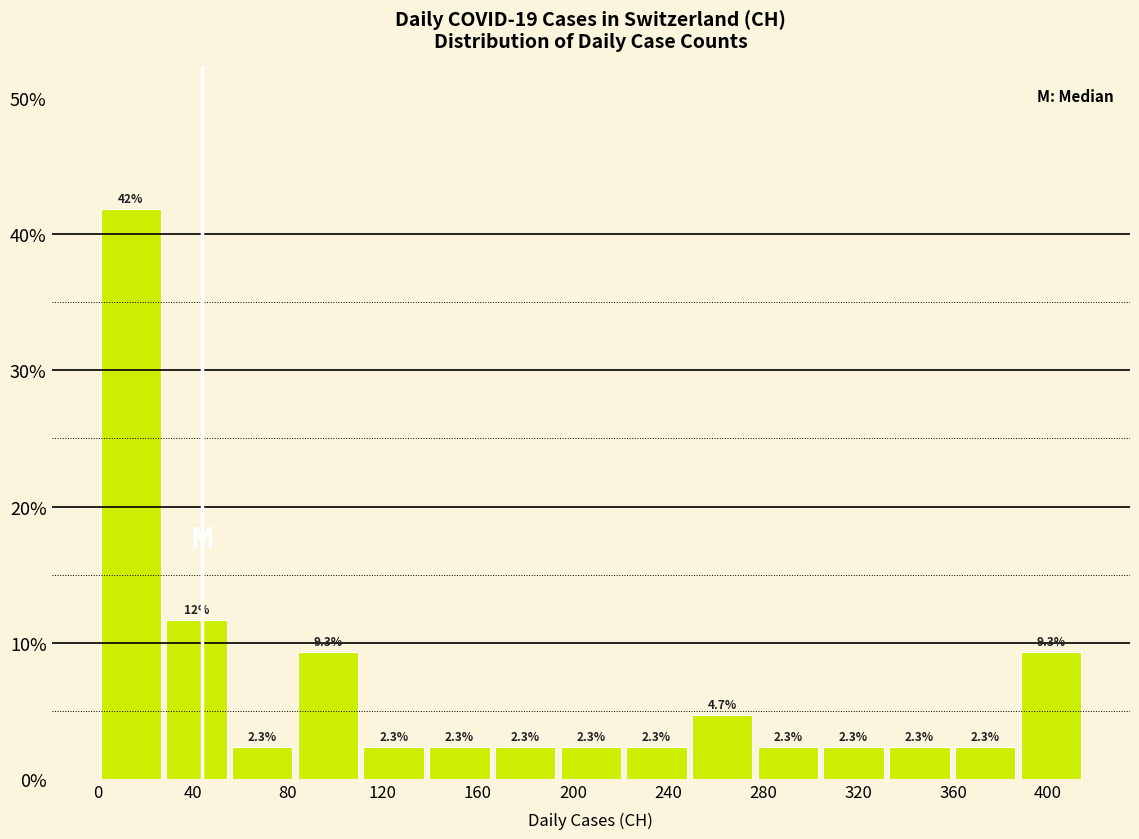

Which range on the x-axis has the tallest bar?

0 to 30